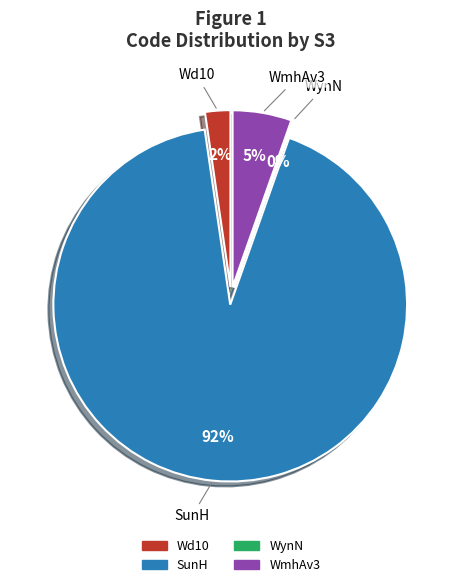

How much of the chart is everything except WmhAv3?

94.6%